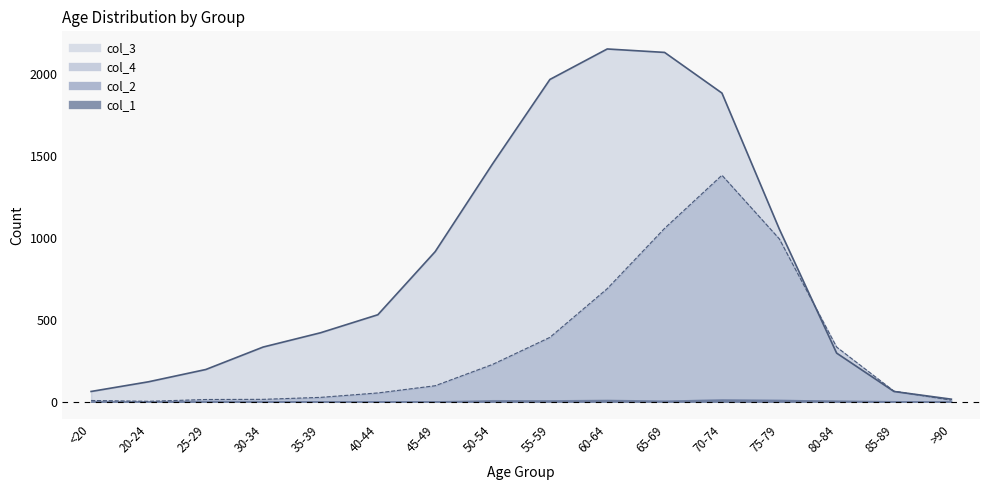

What is the label of the 3rd point from the right?

80-84